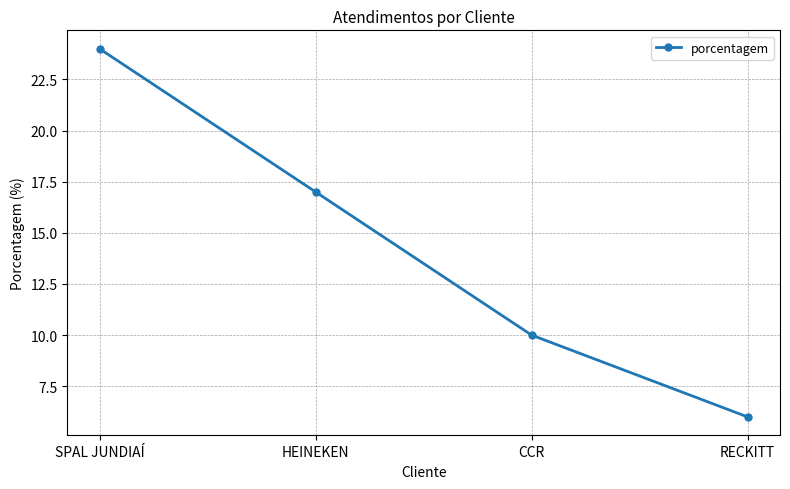

At which label is the value closest to 15?

HEINEKEN